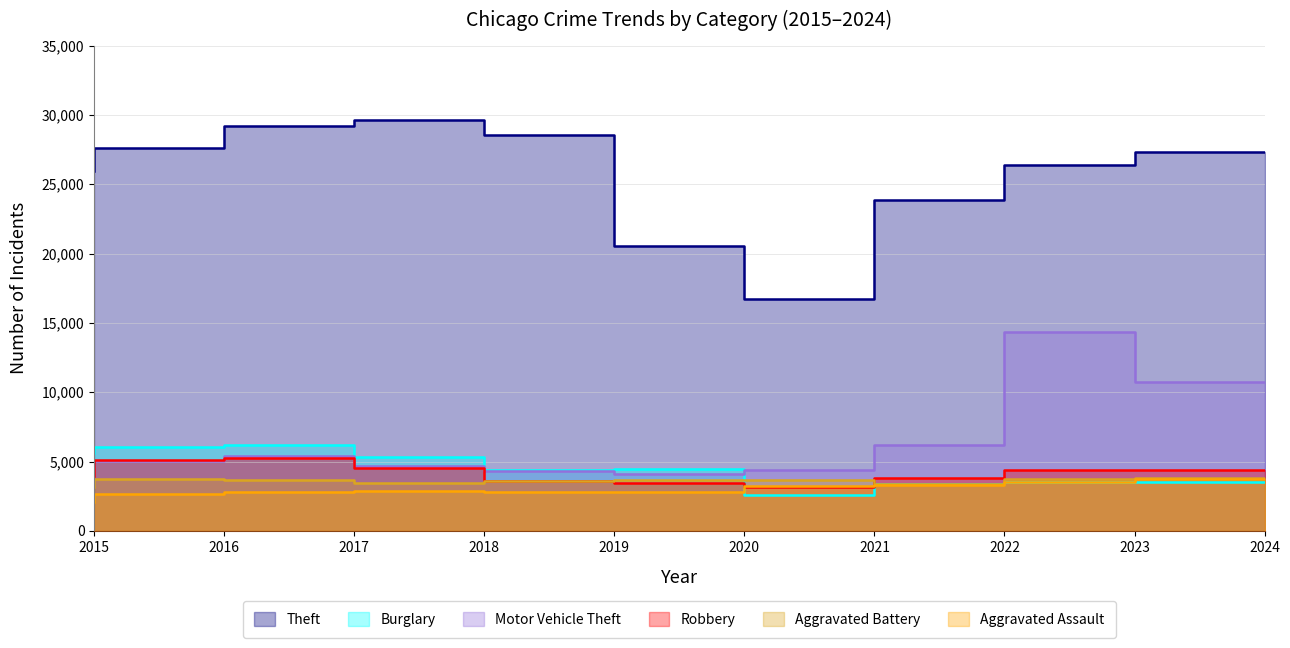

Between 2017 and 2020, which series saw the biggest shift?

Theft